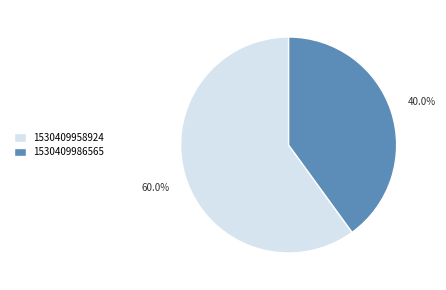

What is the total percentage of 1530409986565 and 1530409958924?

100.0%